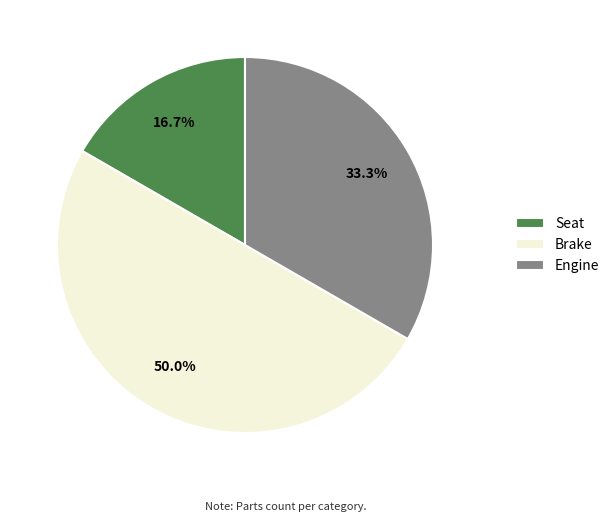

Which slice is the smallest?

Seat